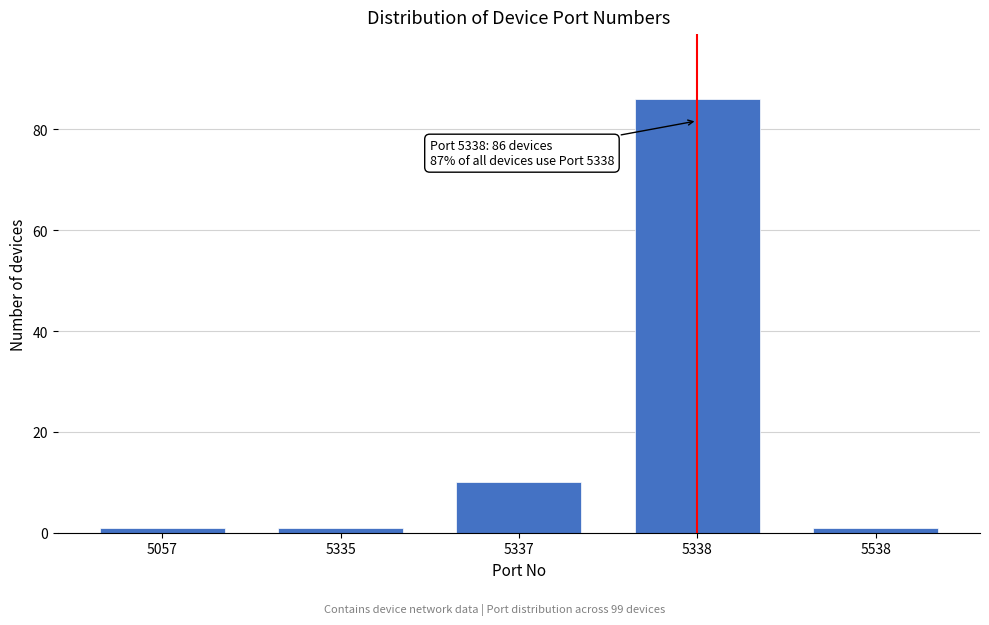

Reading left to right, list all the values displayed in this chart.

1	1	10	86	1